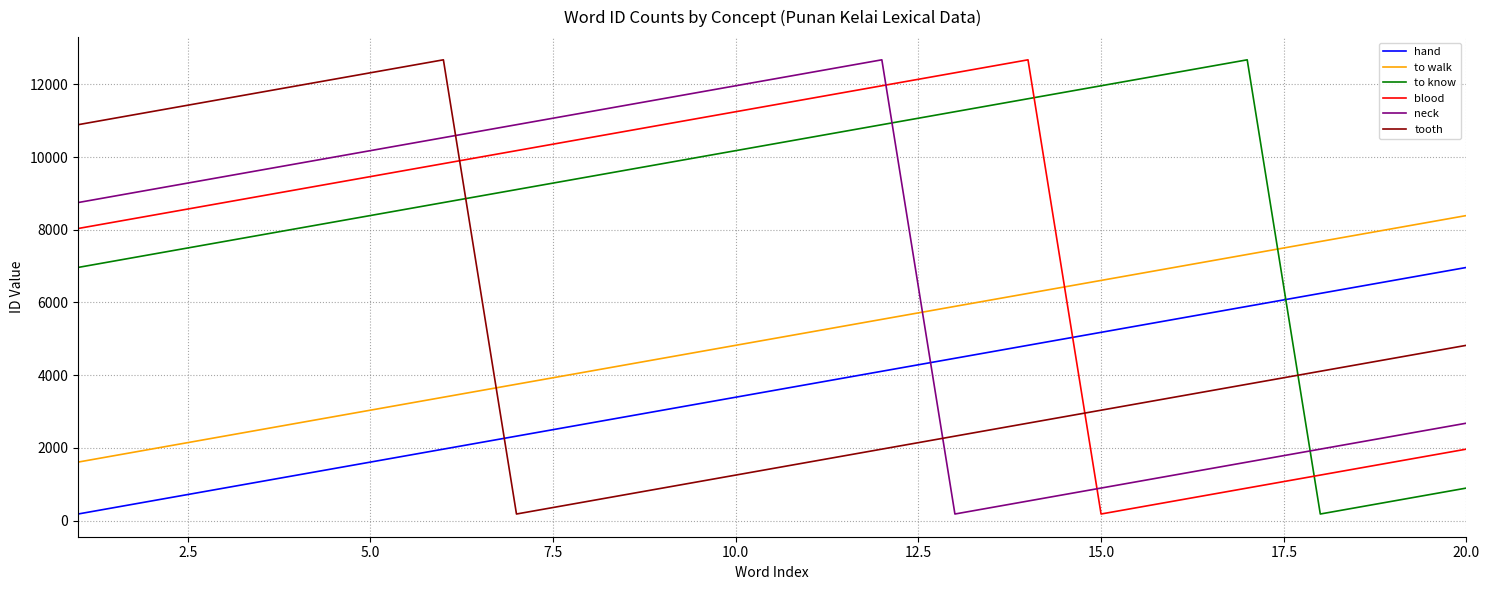

What is the maximum value shown in the chart?

12676